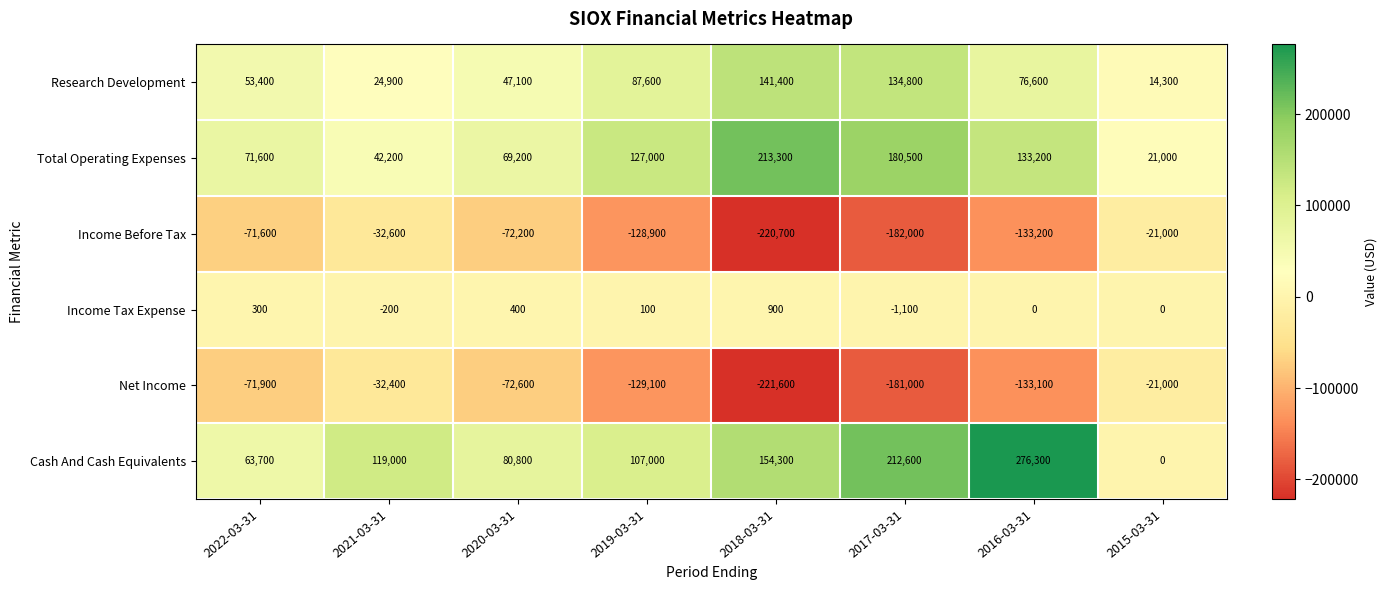

Which label corresponds to the largest value in the chart?

2016-03-31